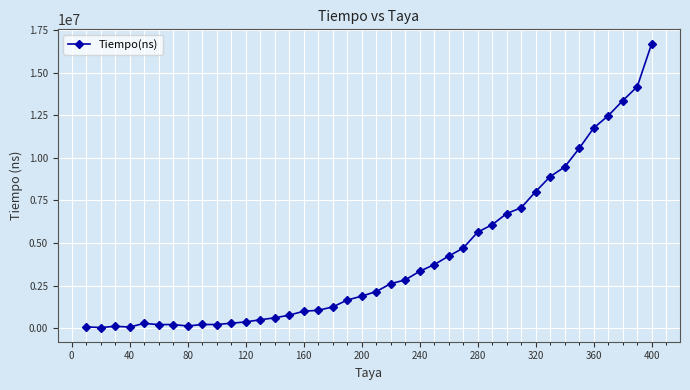

Does the chart have visible grid lines?

Yes